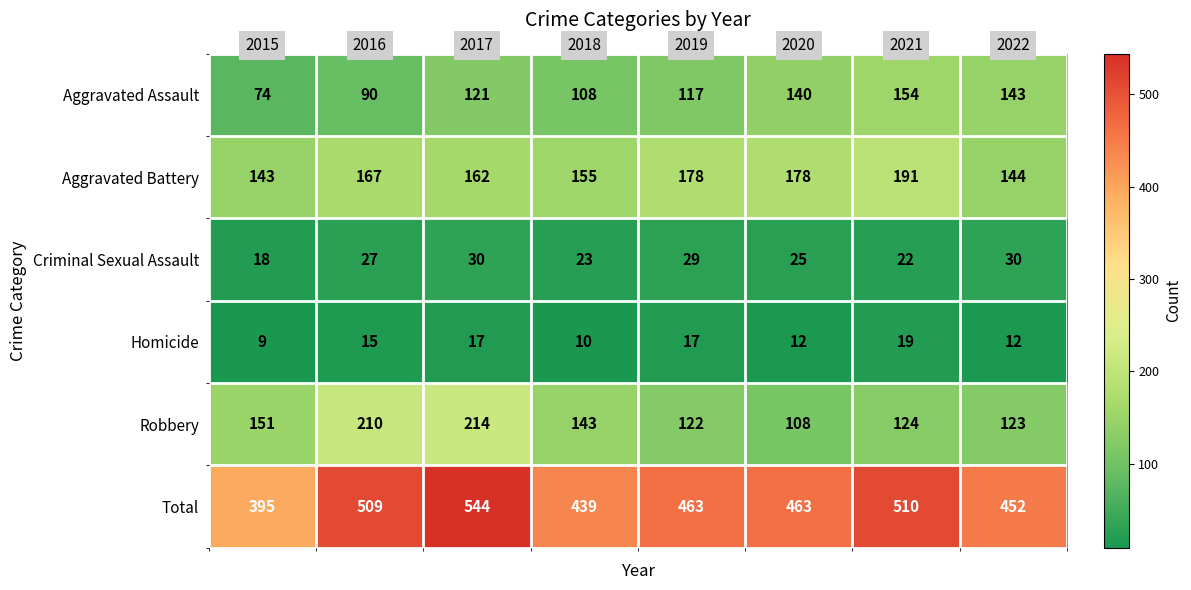

List the series in order of their peak value, highest first.

Total, Robbery, Aggravated Battery, Aggravated Assault, Criminal Sexual Assault, Homicide